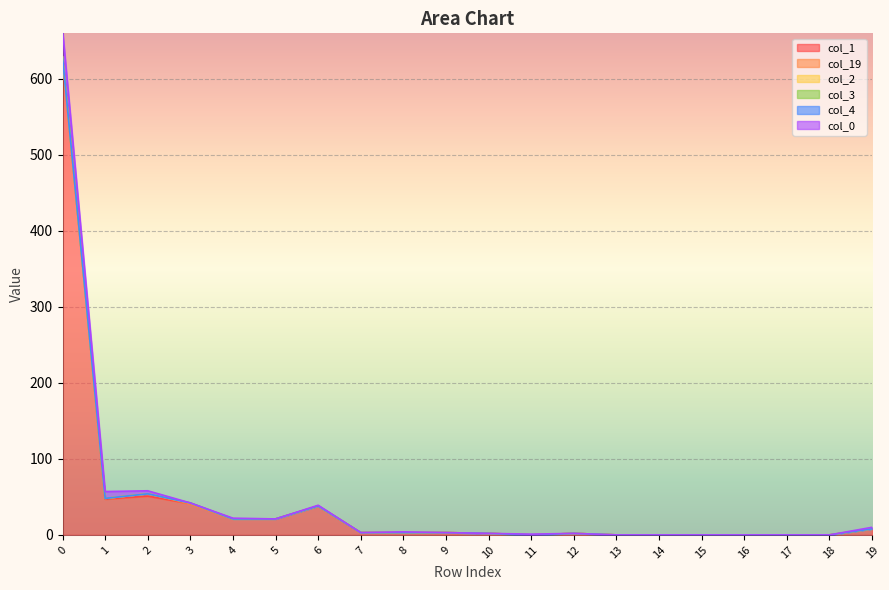

Which series has the largest range (max minus min)?

col_1